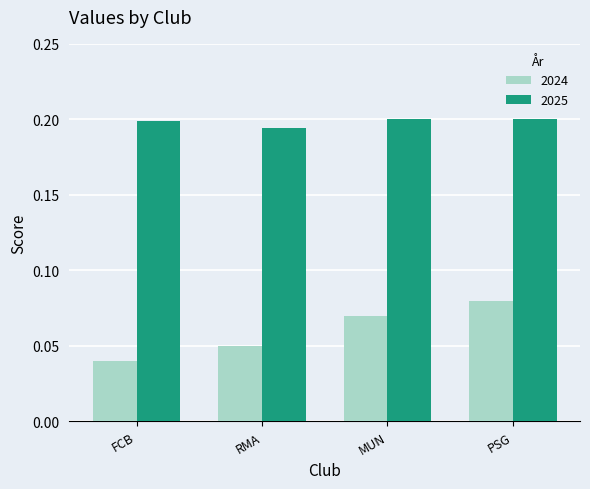

At which label is 2024 closest to 0?

FCB